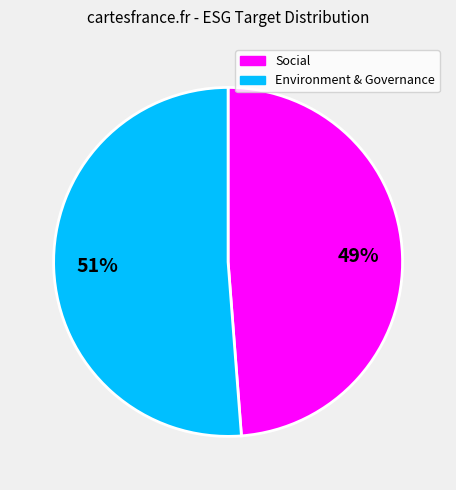

To the nearest percent, what is the average slice percentage?

50%